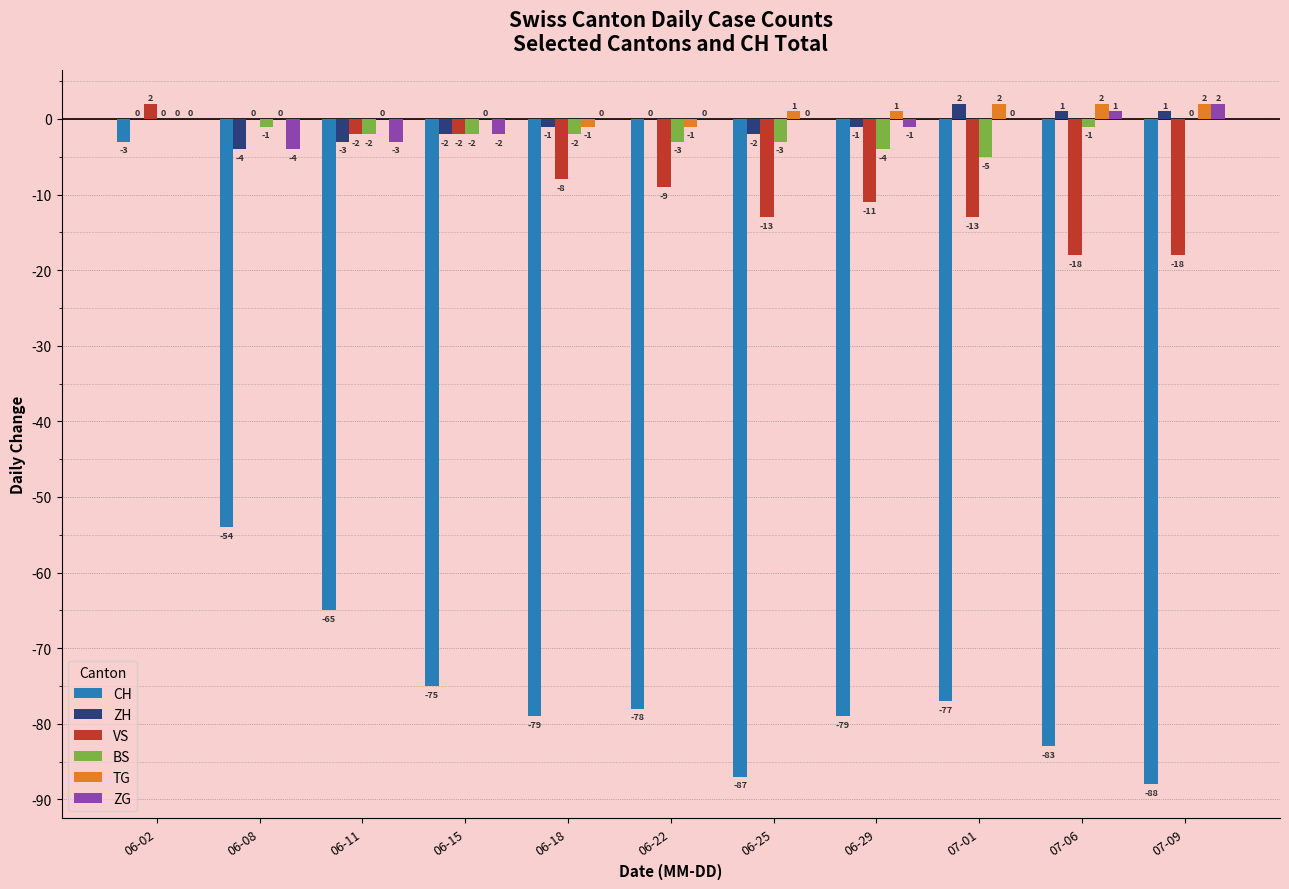

Which series changed the most between 06-29 and 07-09?

CH